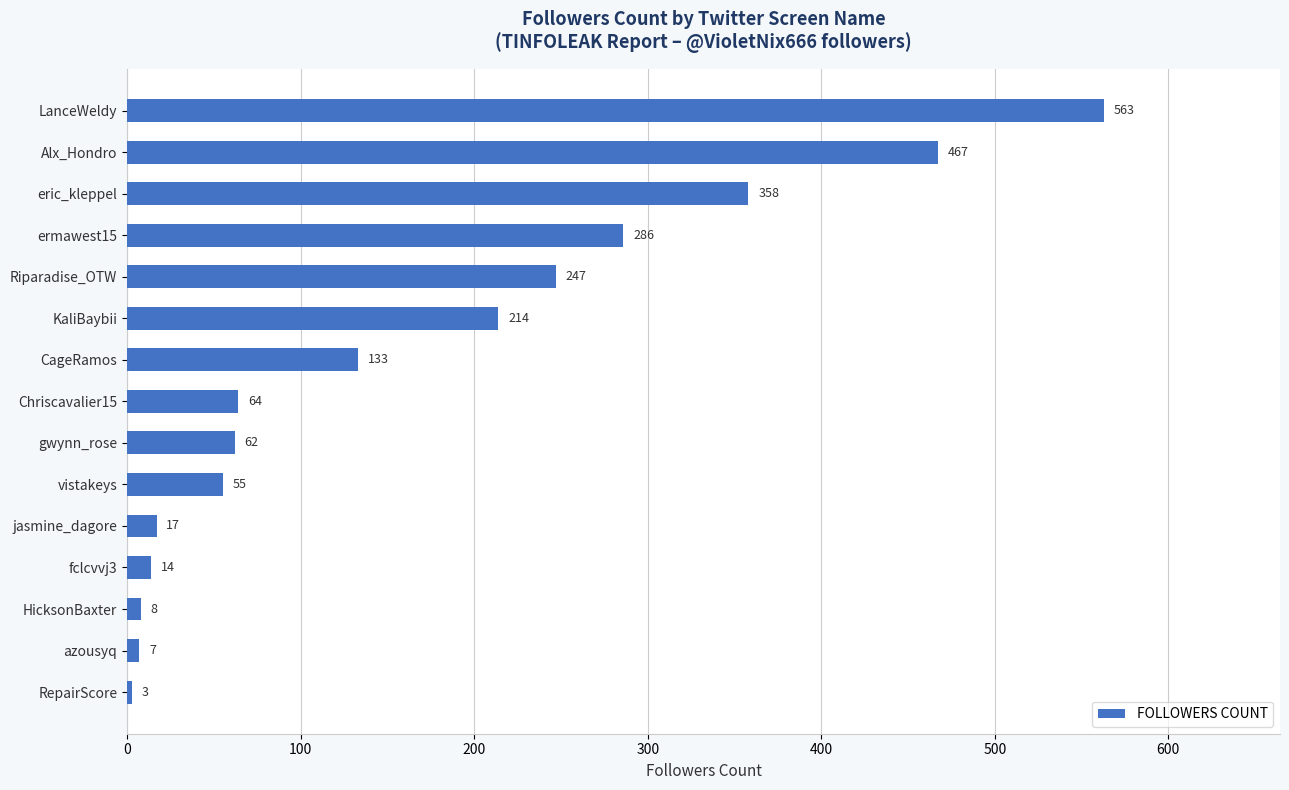

What is the smallest value displayed?

3